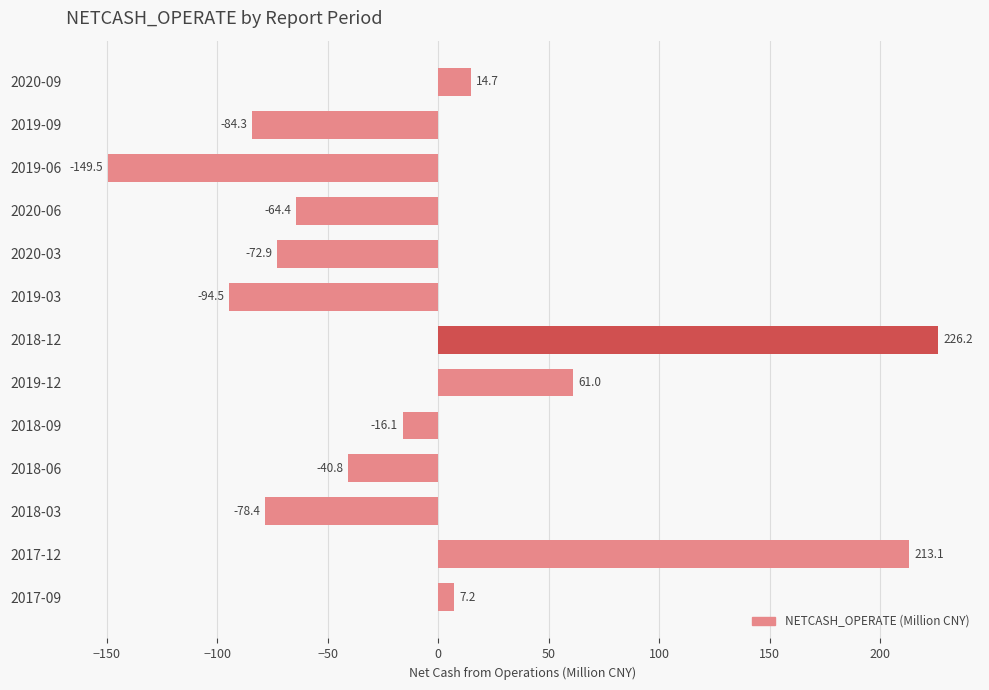

The chart shows a value of -84.3 at 2019-09. True or false?

True